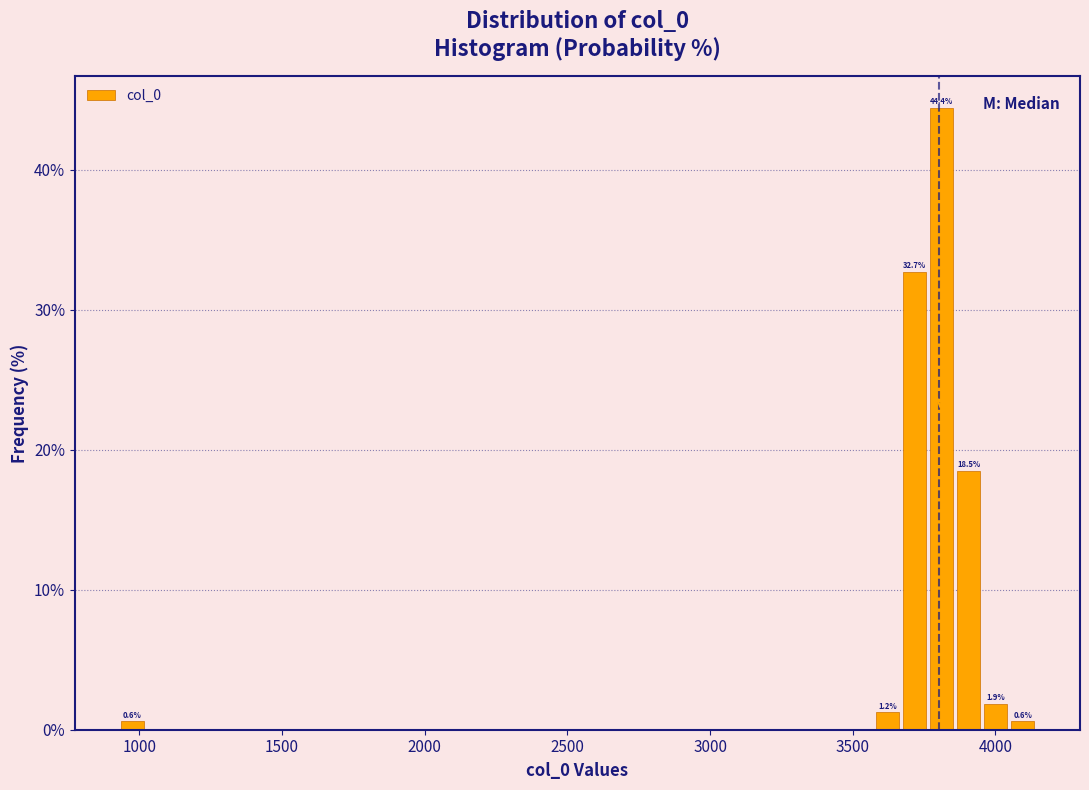

Read against the x-axis, roughly where is the centre of the tallest bar?

3800